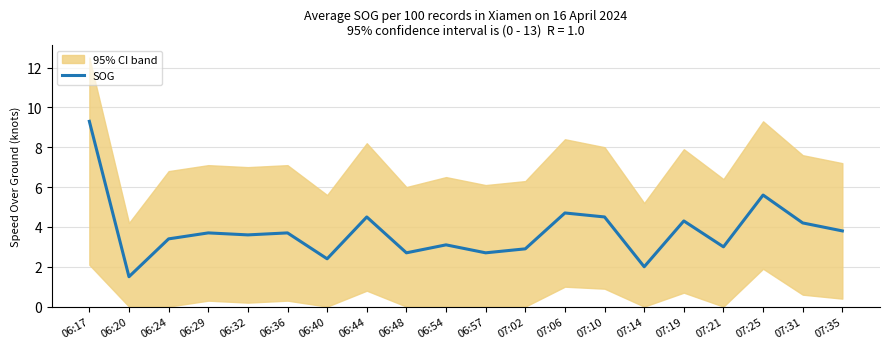

What position from the left is 06:48?

9